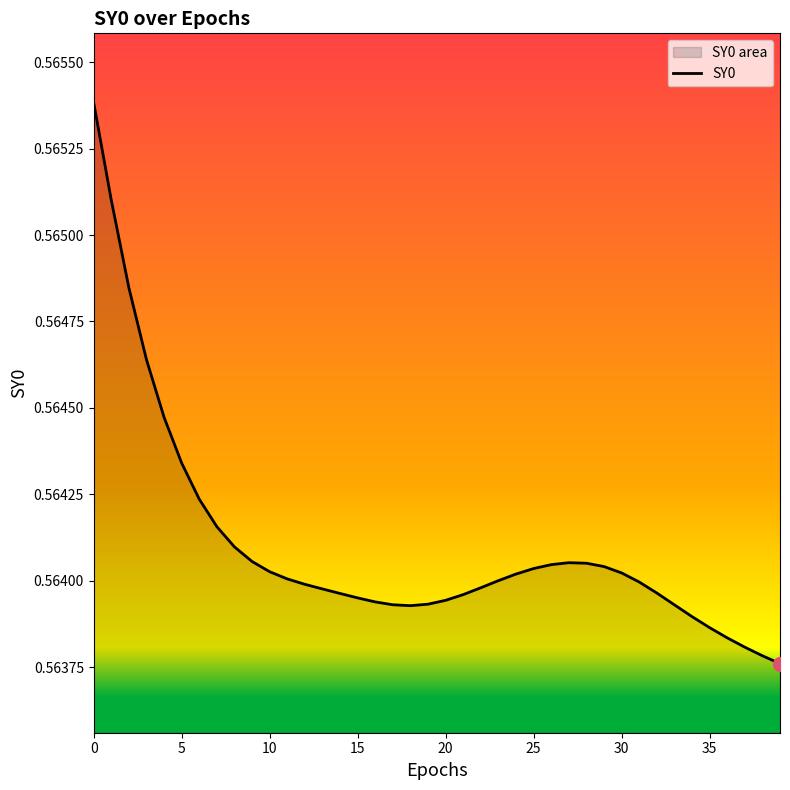

At which label is the value closest to 0?

39